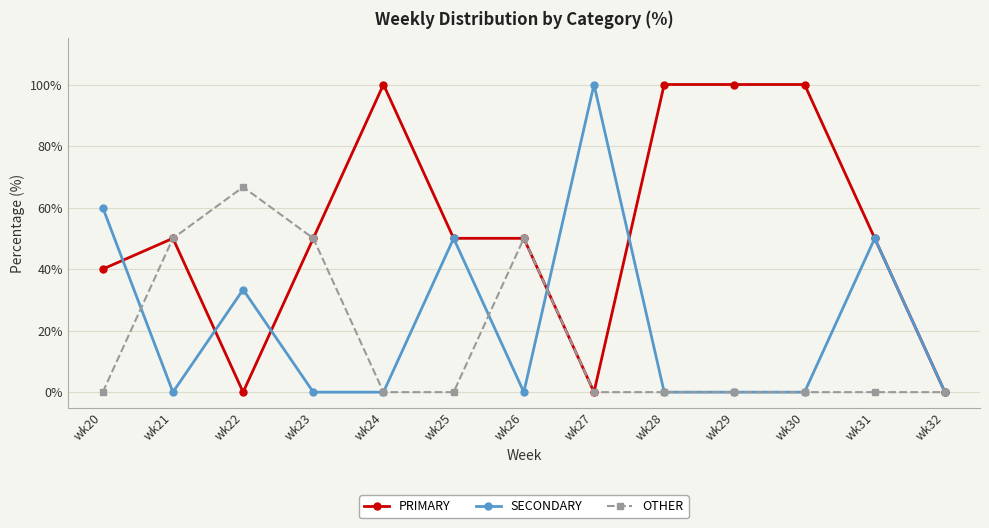

Which series has the largest total across all categories?

PRIMARY